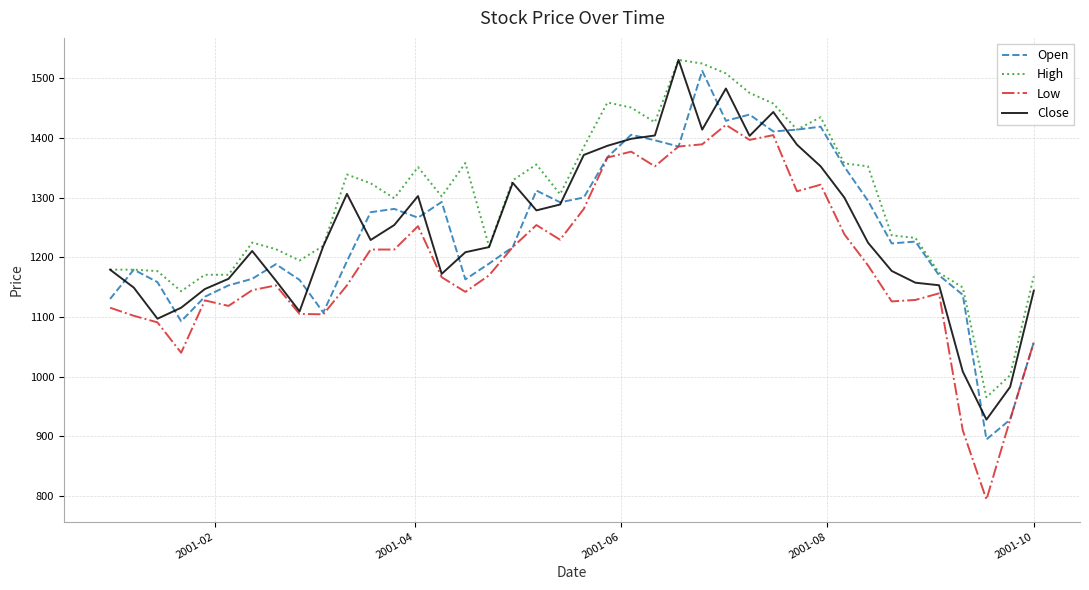

True or false: High and Low intersect in this chart.

False